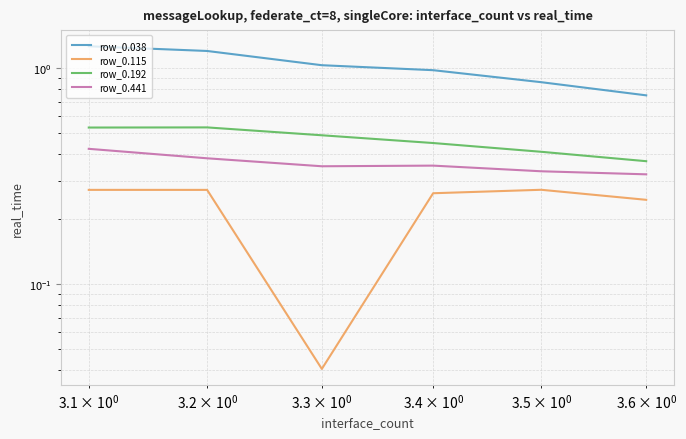

How many lines are shown in the chart?

4